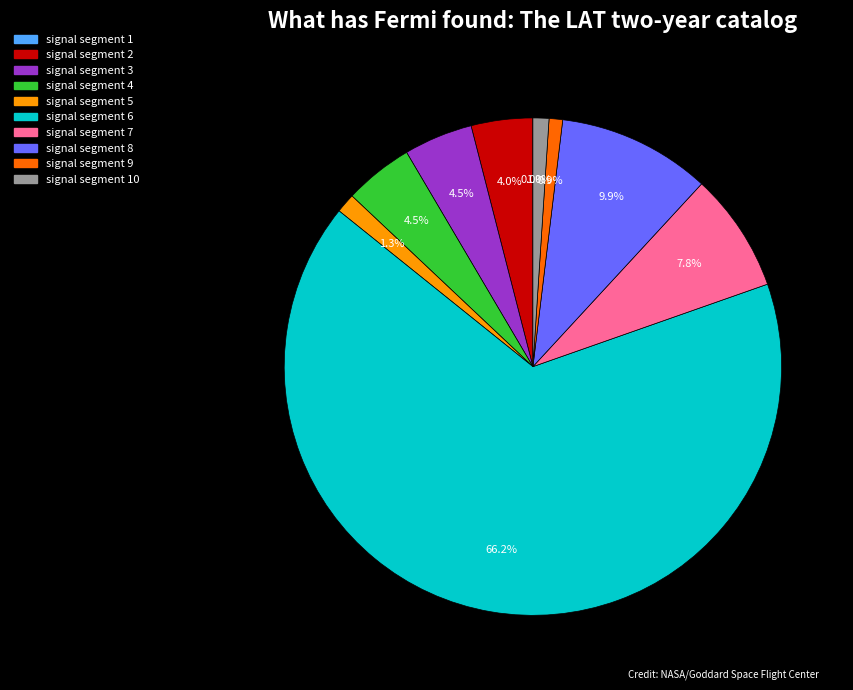

Is there any slice that represents more than half of the pie?

Yes